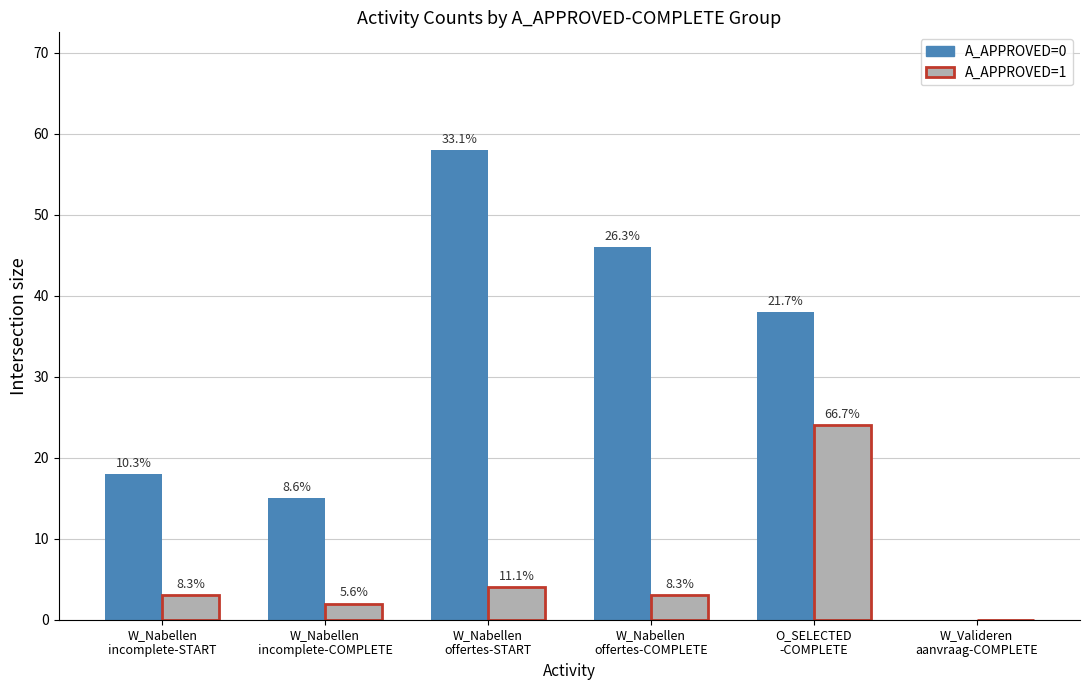

What are all the series names shown in the legend?

A_APPROVED=0, A_APPROVED=1